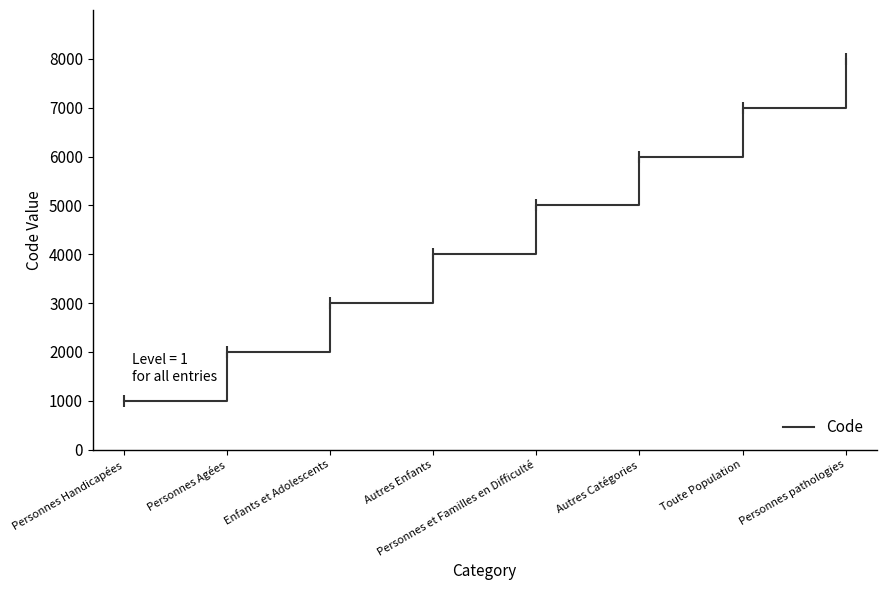

Reading right to left, list all the values displayed in this chart.

Personnes pathologies=8000	Toute Population=7000	Autres Catégories=6000	Personnes et Familles en Difficulté=5000	Autres Enfants=4000	Enfants et Adolescents=3000	Personnes Agées=2000	Personnes Handicapées=1000